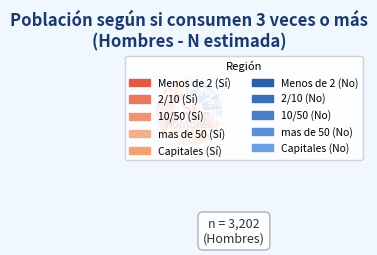

Which category has the smallest portion of the pie?

Menos de 2